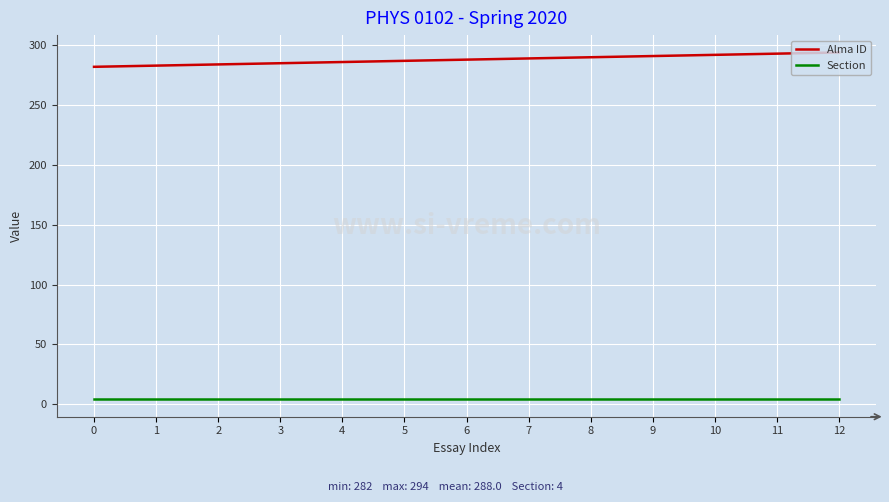

The Section series shows 4 at 2. True or false?

True